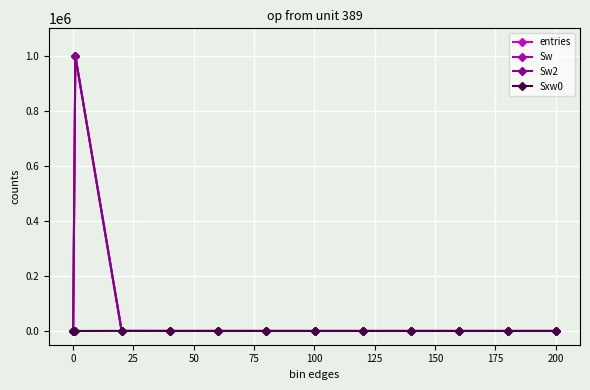

In Sw2, how many points are lower than both neighbors (excluding endpoints)?

1